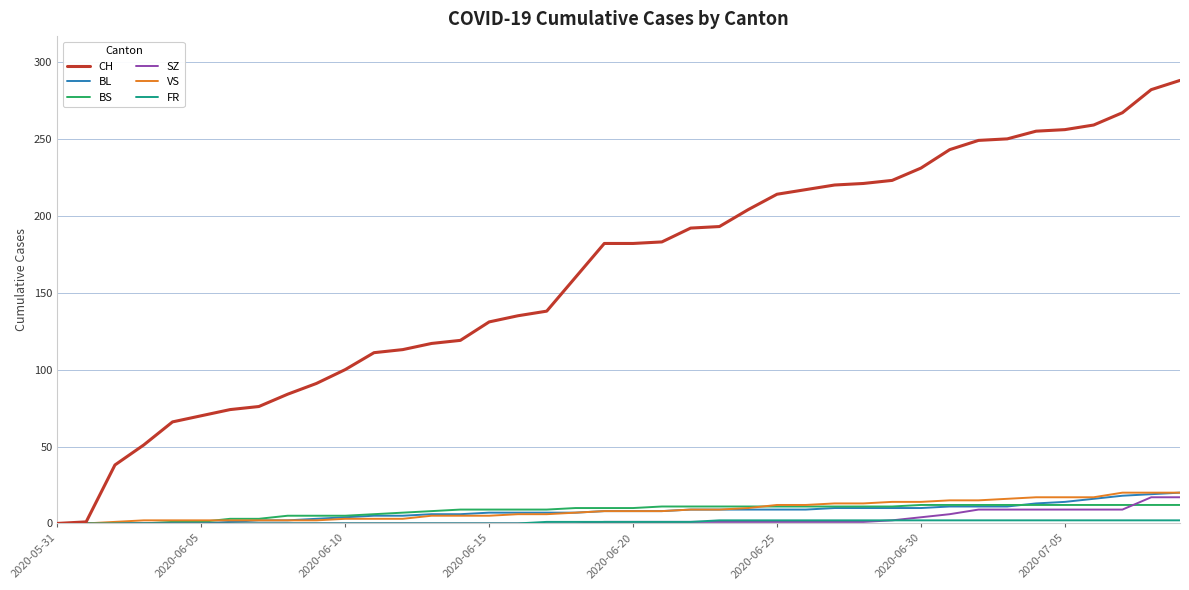

How many categories are shown in the chart?

40